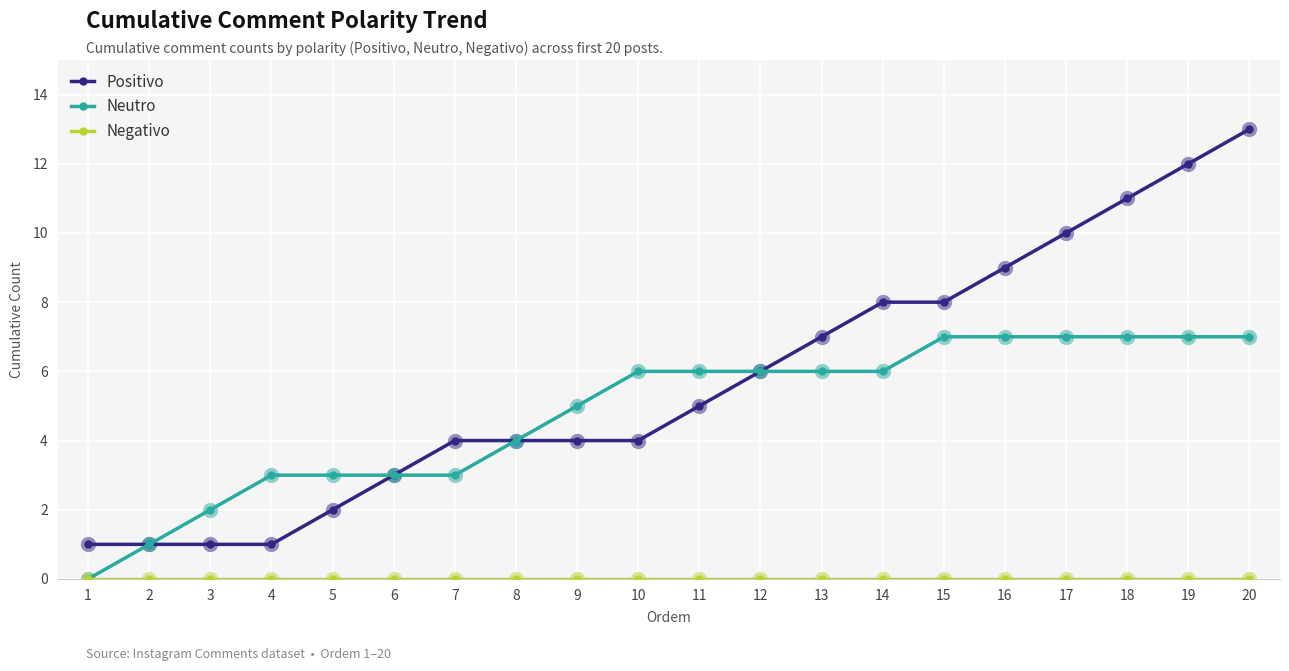

Between 5 and 10, which series saw the biggest shift?

Neutro